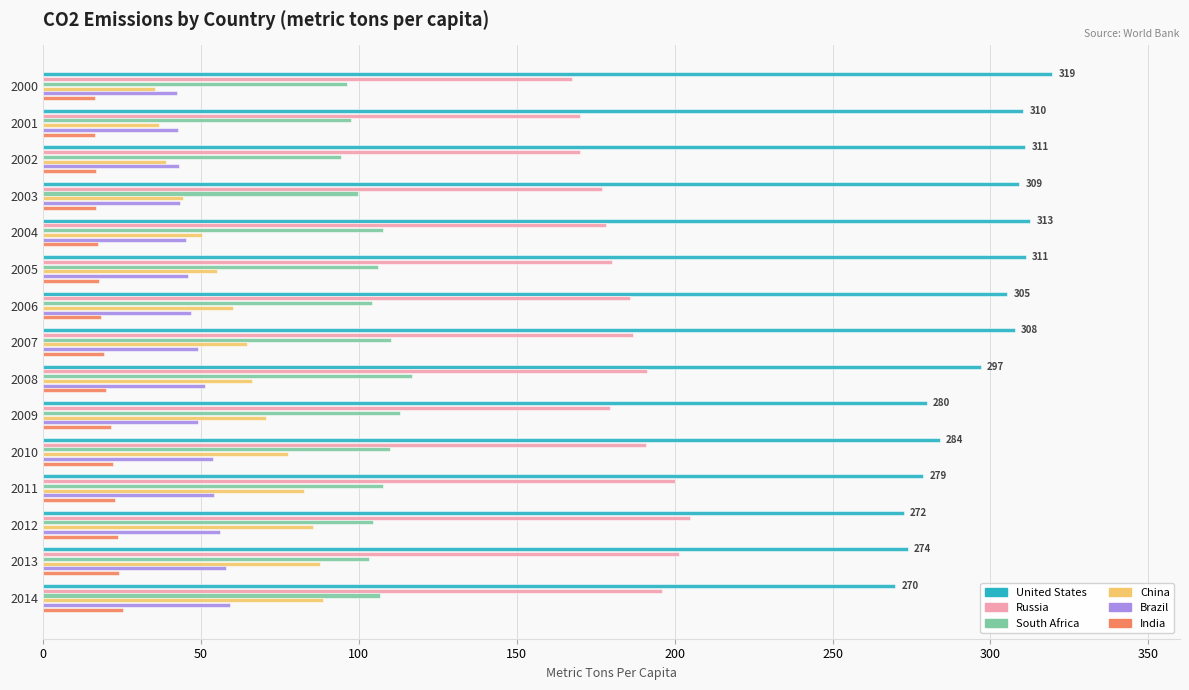

Is it true that China equals 85.5 at 2012?

True